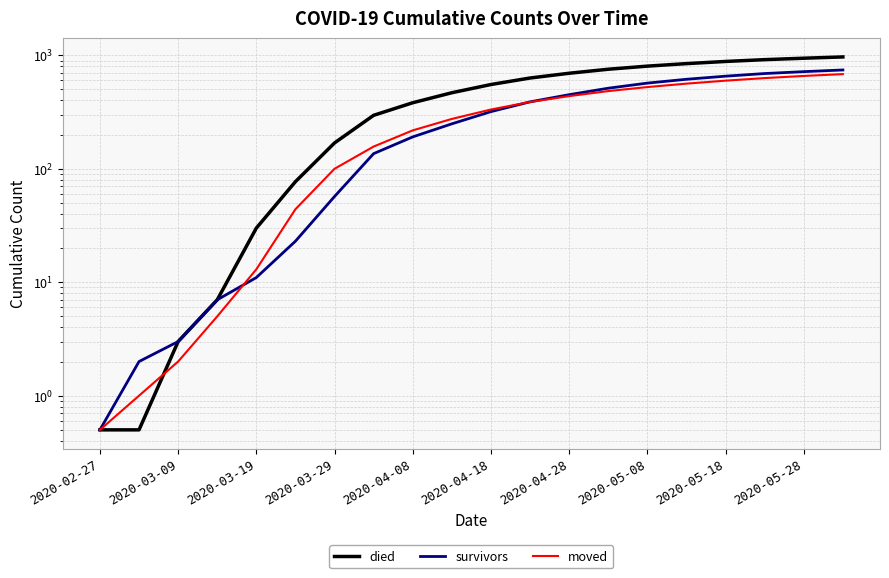

True or false: died has more than 2 interior local peaks.

False